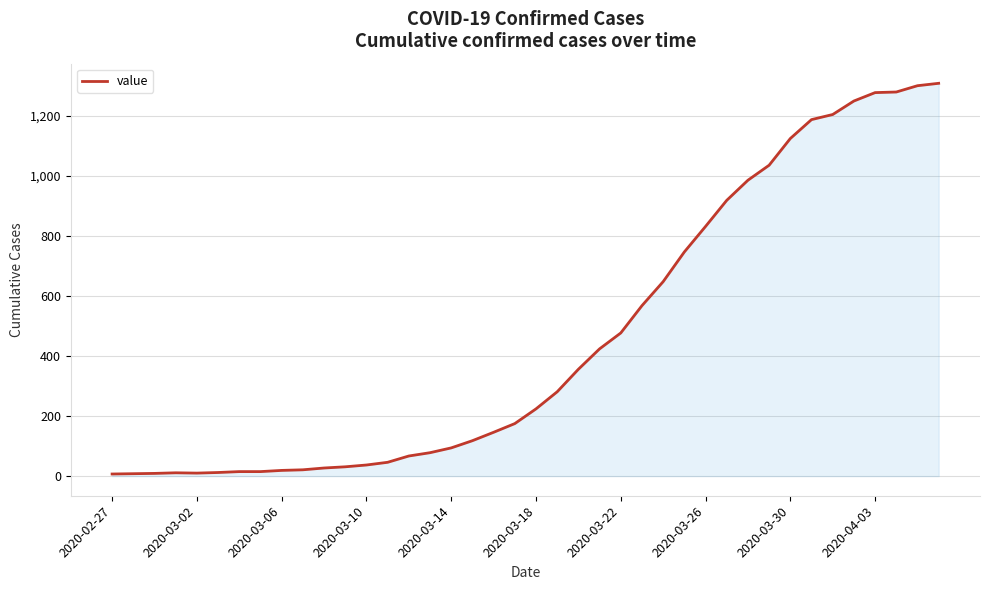

What is the maximum value shown in the chart?

1309